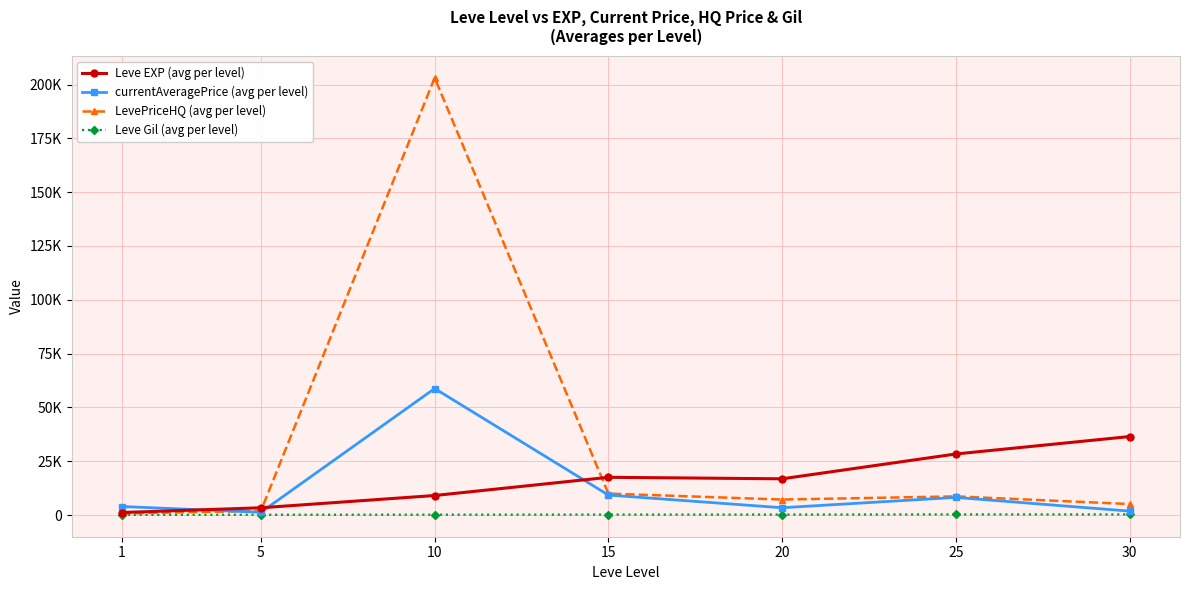

How many interior local peaks does the Leve Gil (avg per level) series have?

1